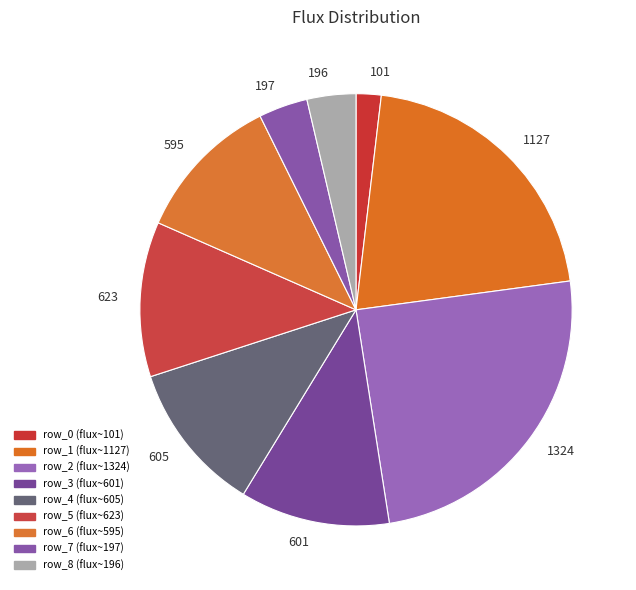

Combined, do 605 and 1127 account for over 50%?

No